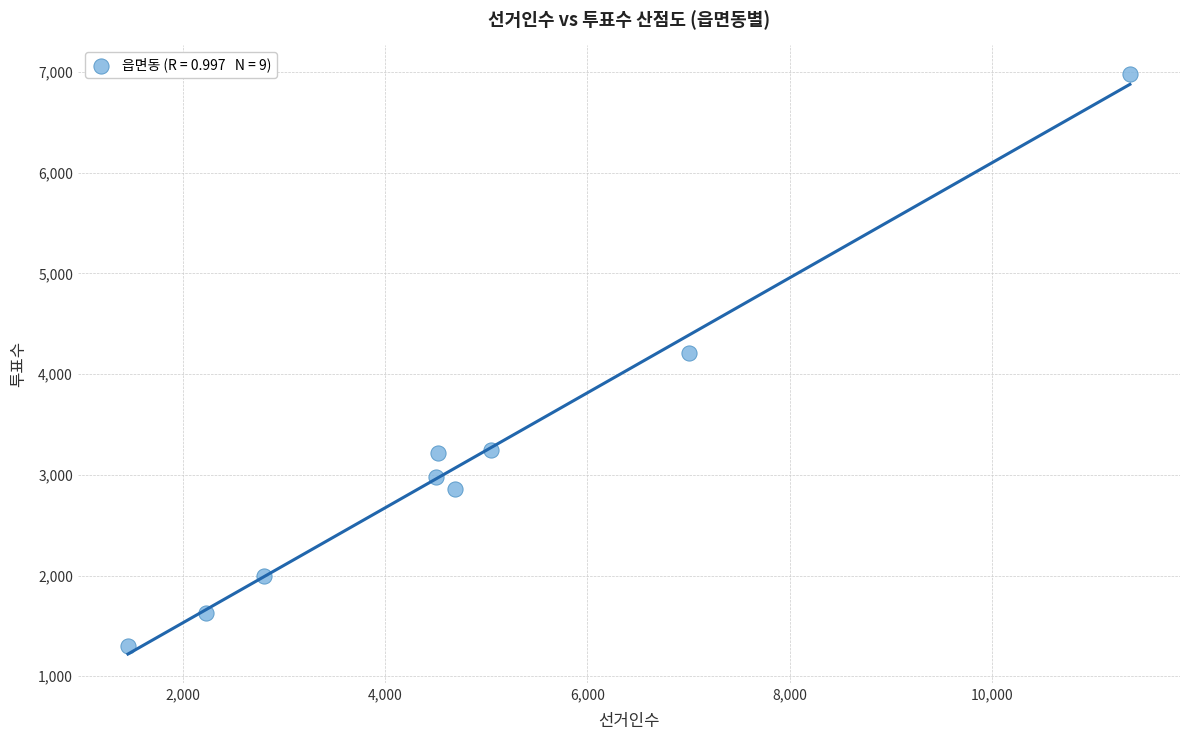

What Y value in the scatter plot is closest to 4138?

4207